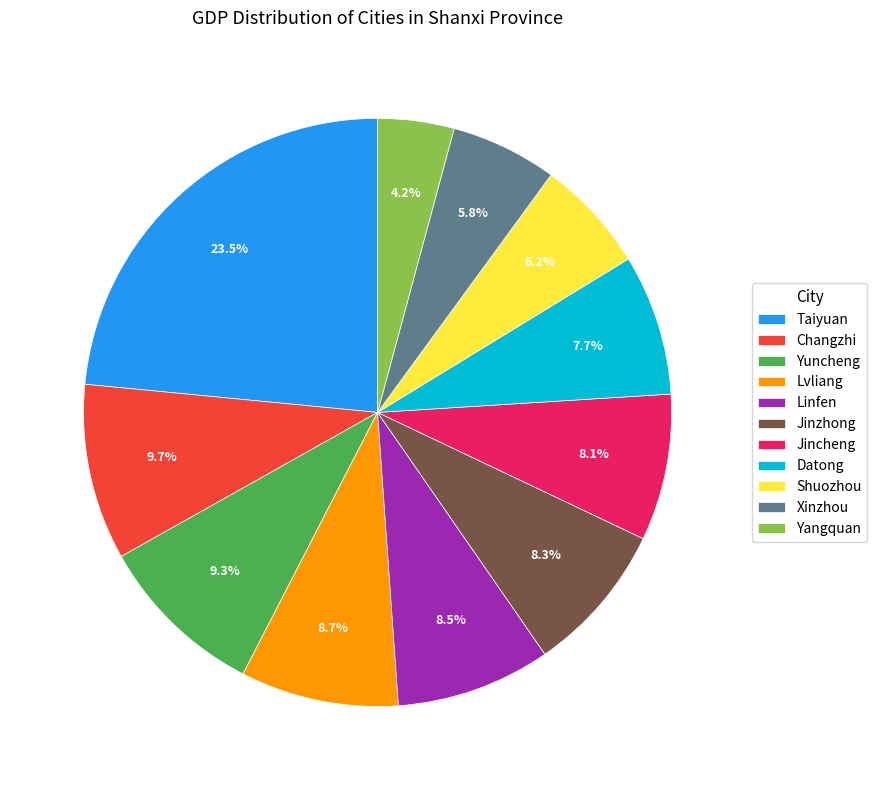

Between Taiyuan and Shuozhou, which is larger?

Taiyuan